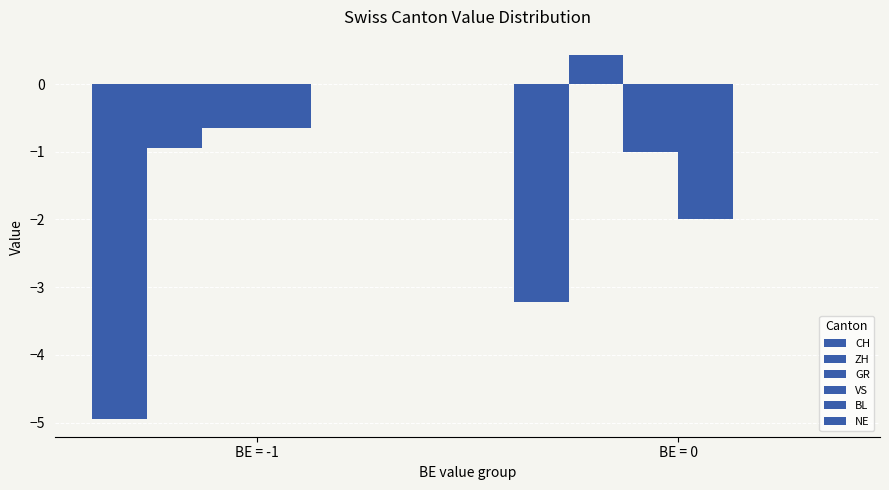

What is the difference between the highest and lowest values at BE = -1?

4.9